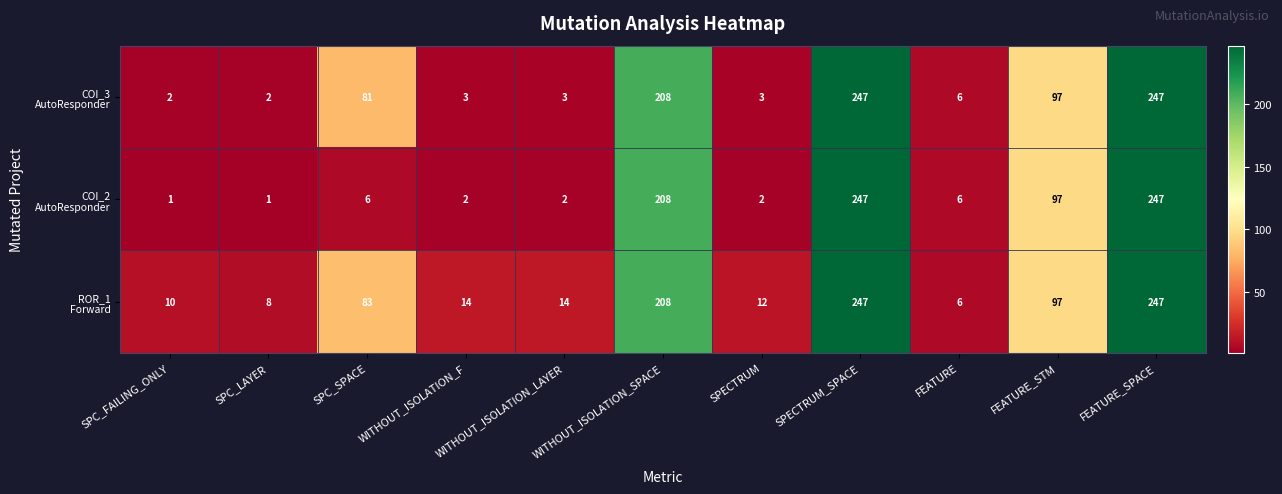

What is the greatest value displayed?

247